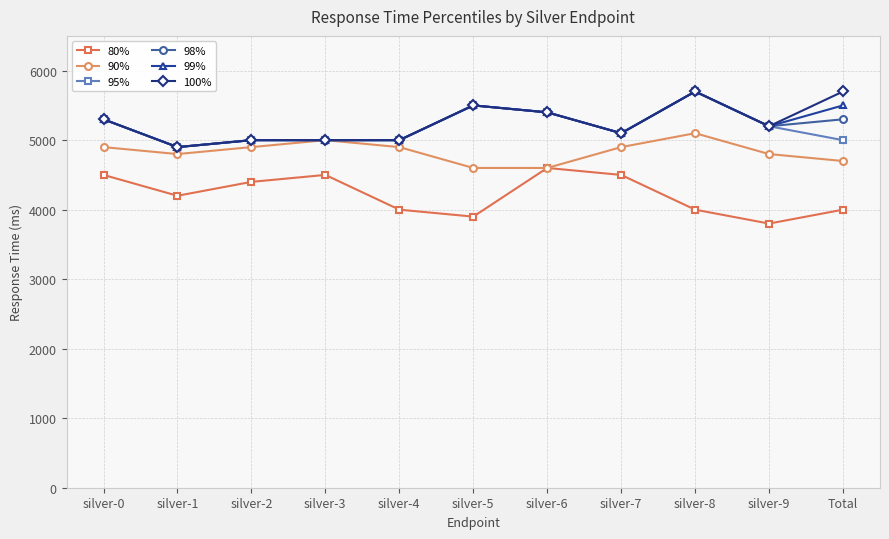

What is the label of the 8th point from the right?

silver-3